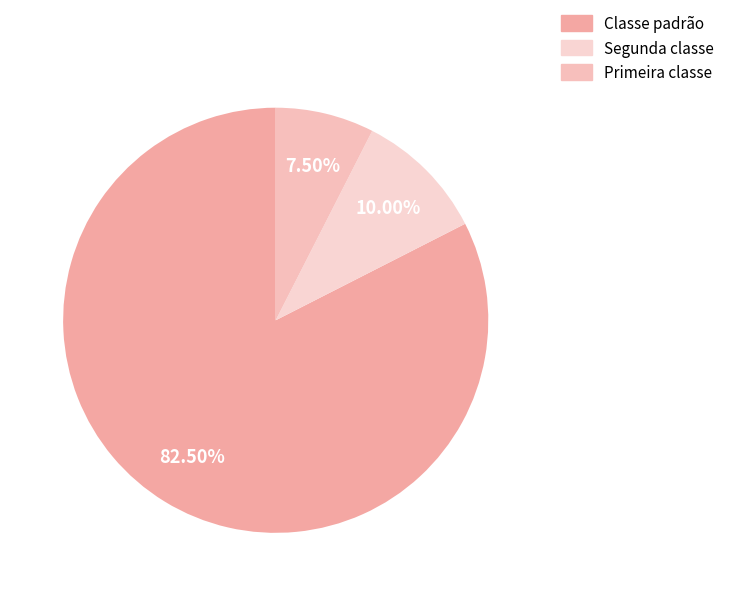

How many segments does this pie chart have?

3